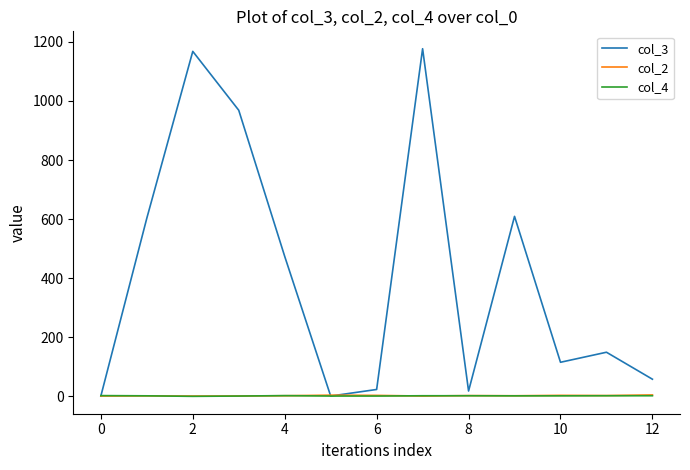

Which series has the largest total across all categories?

col_3